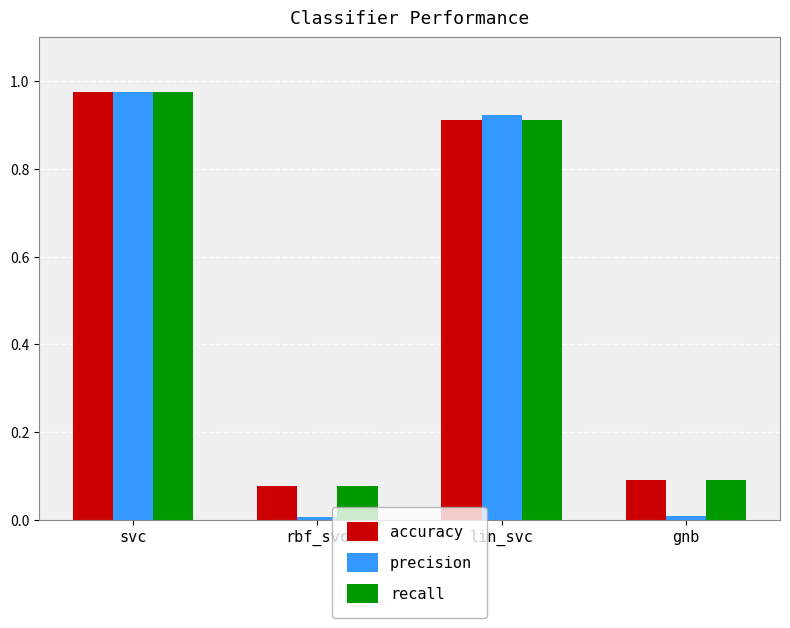

How many groups of bars are there?

4